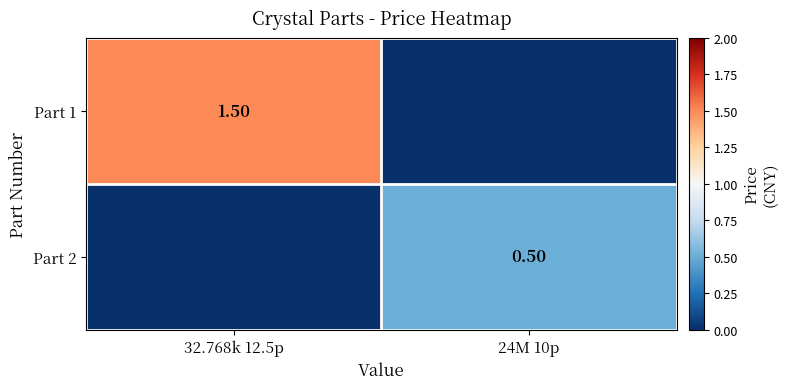

What is the difference between the maximum and minimum values in the Part 1 series?

1.5